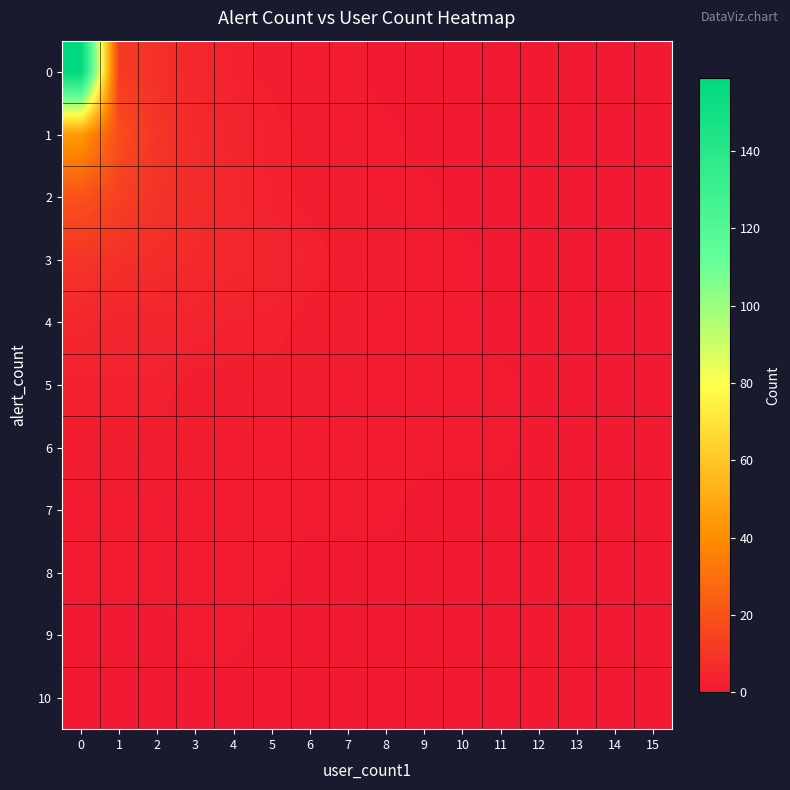

How many categories are shown in the chart?

16